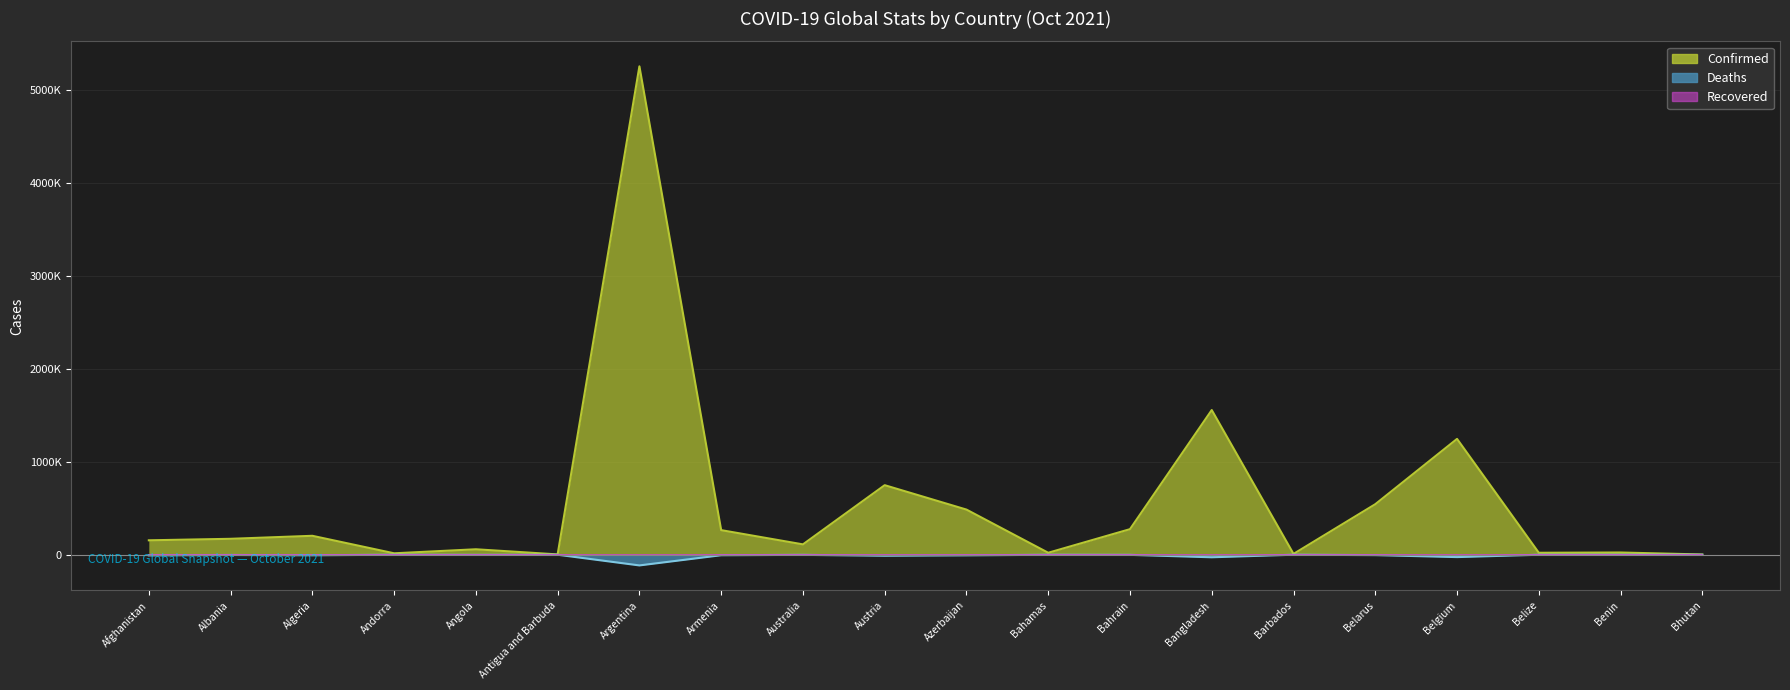

What is the sum of the Confirmed values at Andorra and Algeria?

218879